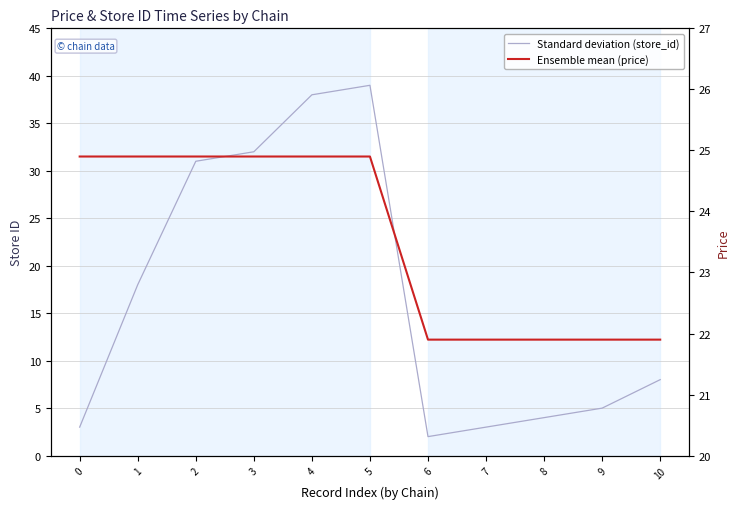

How many interior local peaks does the store_id series have?

1